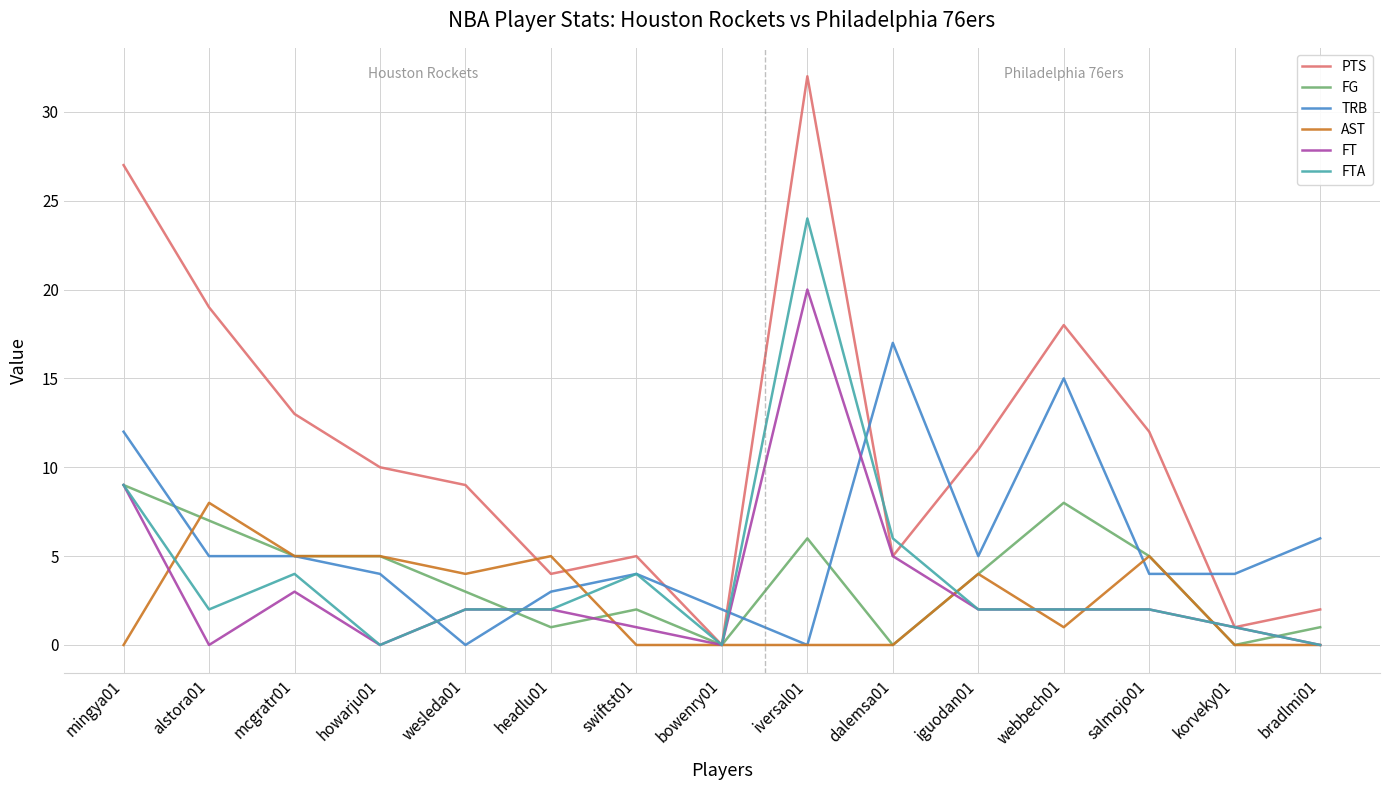

The FTA series shows 2 at webbech01. True or false?

True